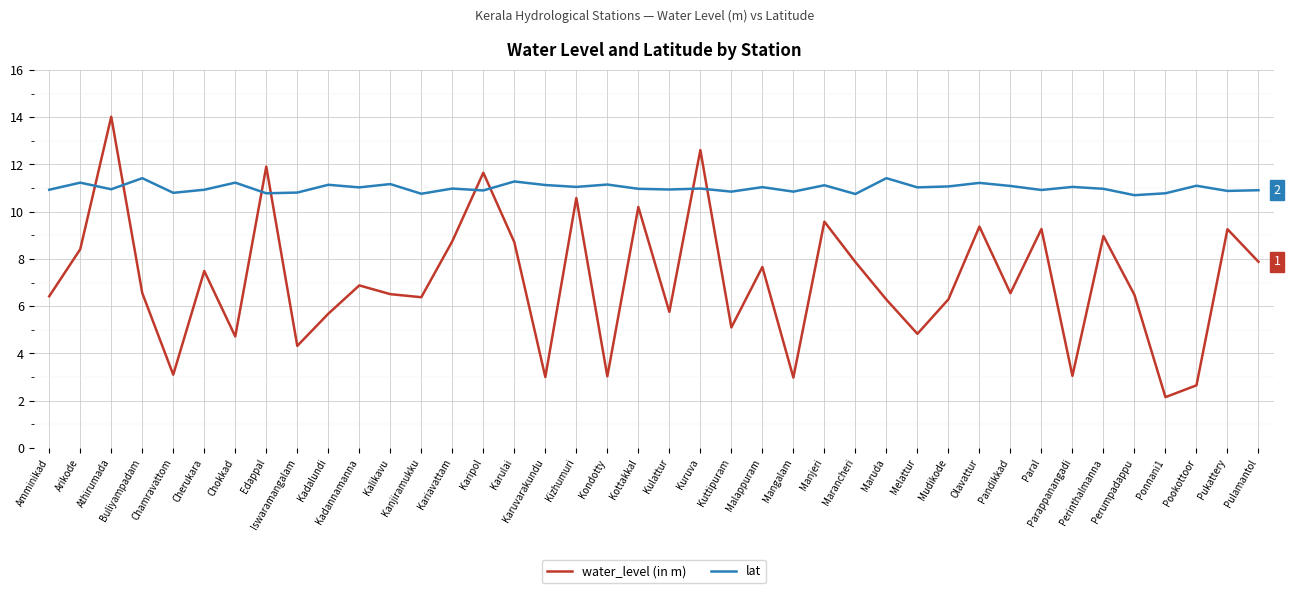

Between which two adjacent categories do lat and water_level (in m) first intersect?

Arikode and Athirumada